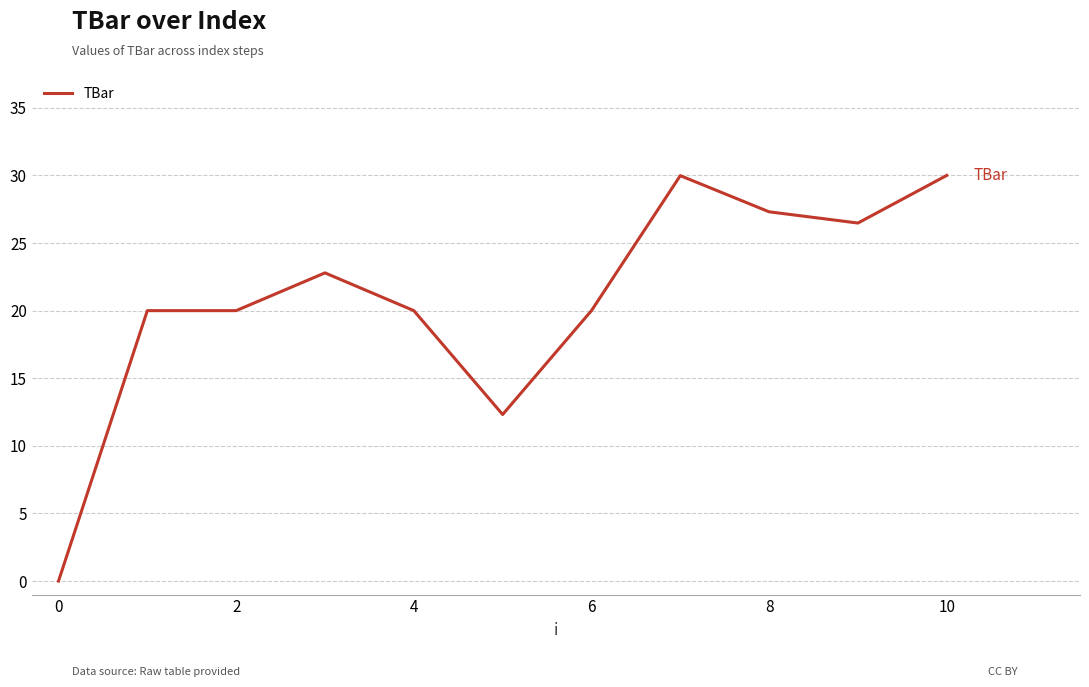

What is the maximum value shown in the chart?

30.0